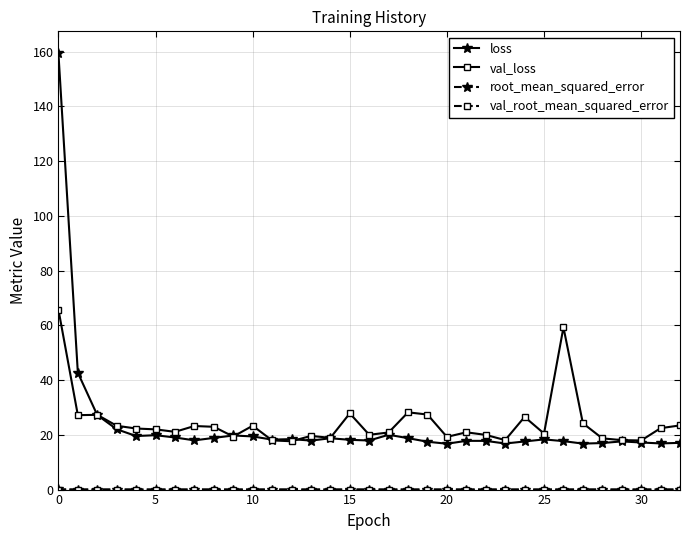

At how many categories does at least one series exceed 112?

1